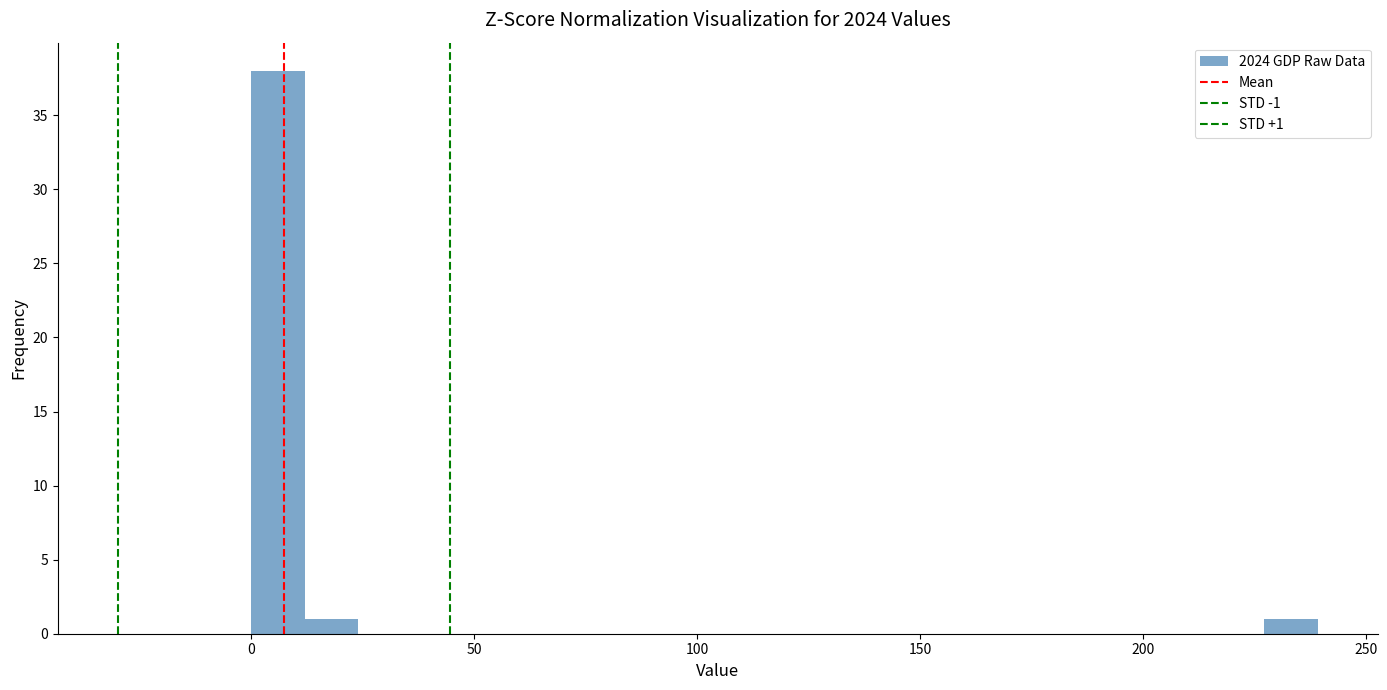

Around what value on the x-axis is the tallest bar? Give the approximate position of its centre, as read against the axis.

5